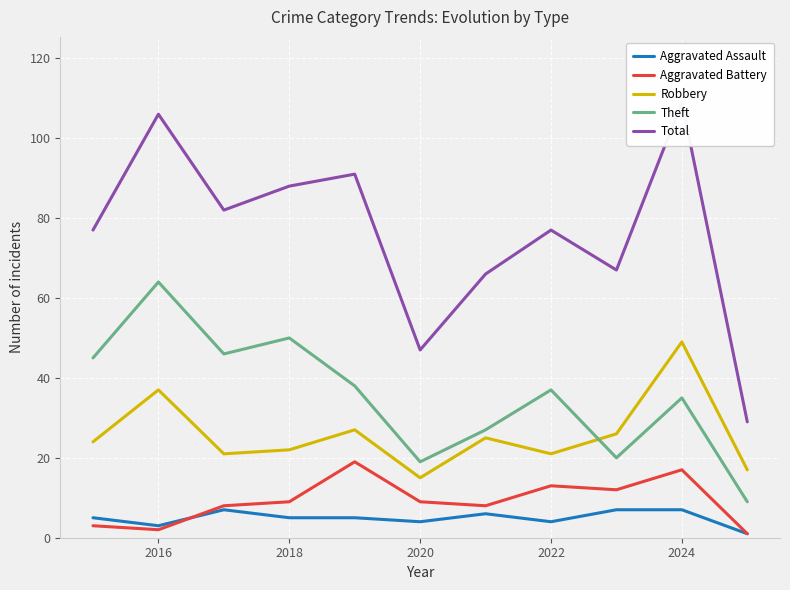

True or false: Robbery and Aggravated Assault intersect in this chart.

False